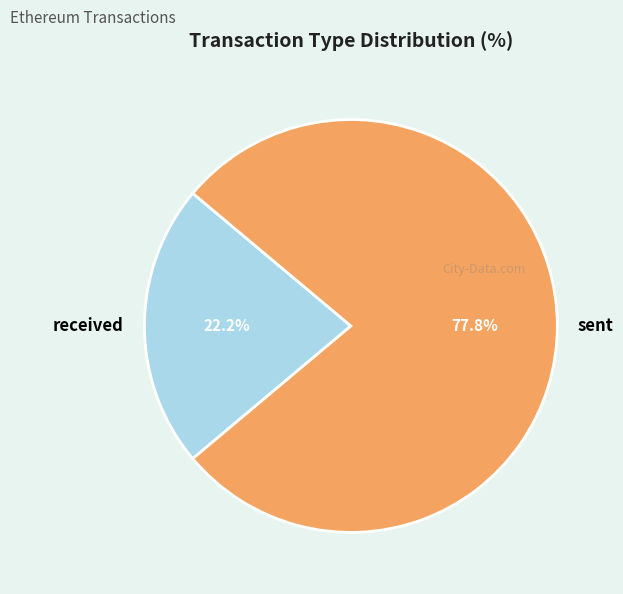

Approximately how many times larger is the value at received compared to sent?

0.3